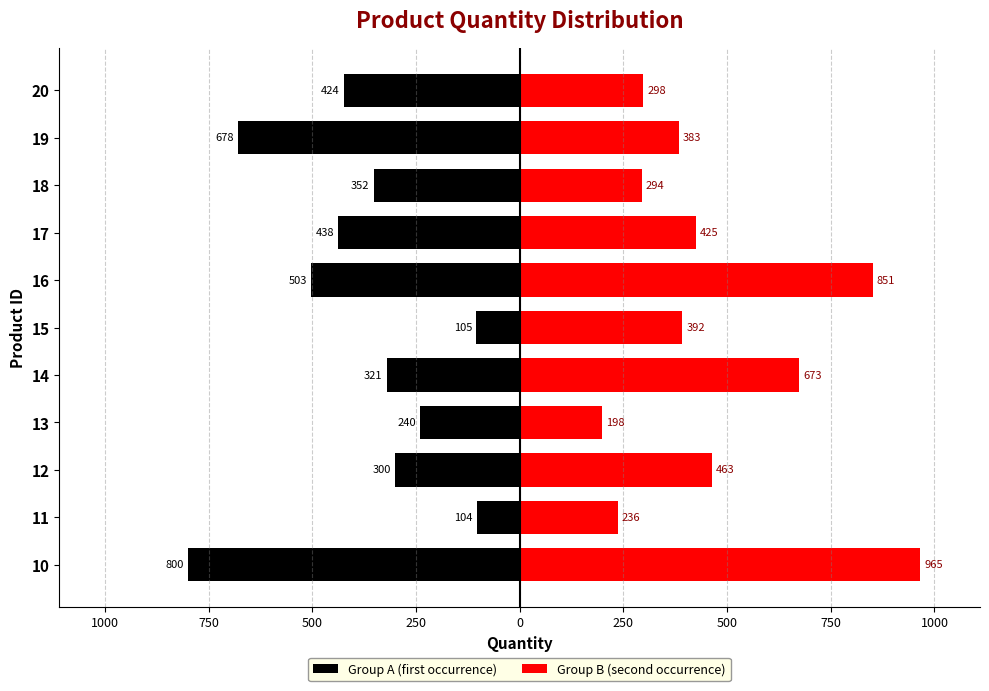

Is it true that Group B (second occurrence) equals 1423 at 10?

False